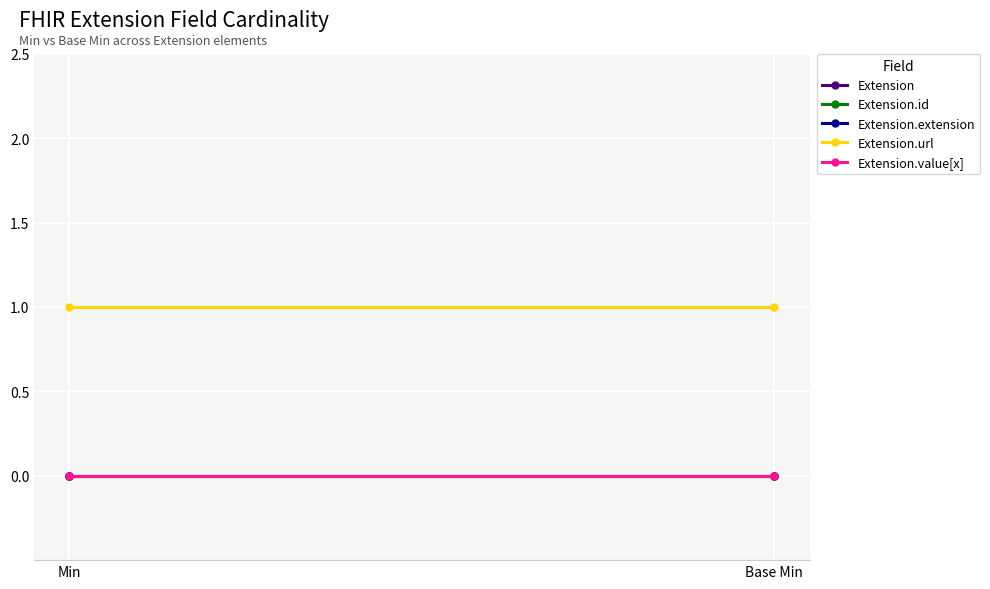

At which category does the chart reach its peak across all series?

Min